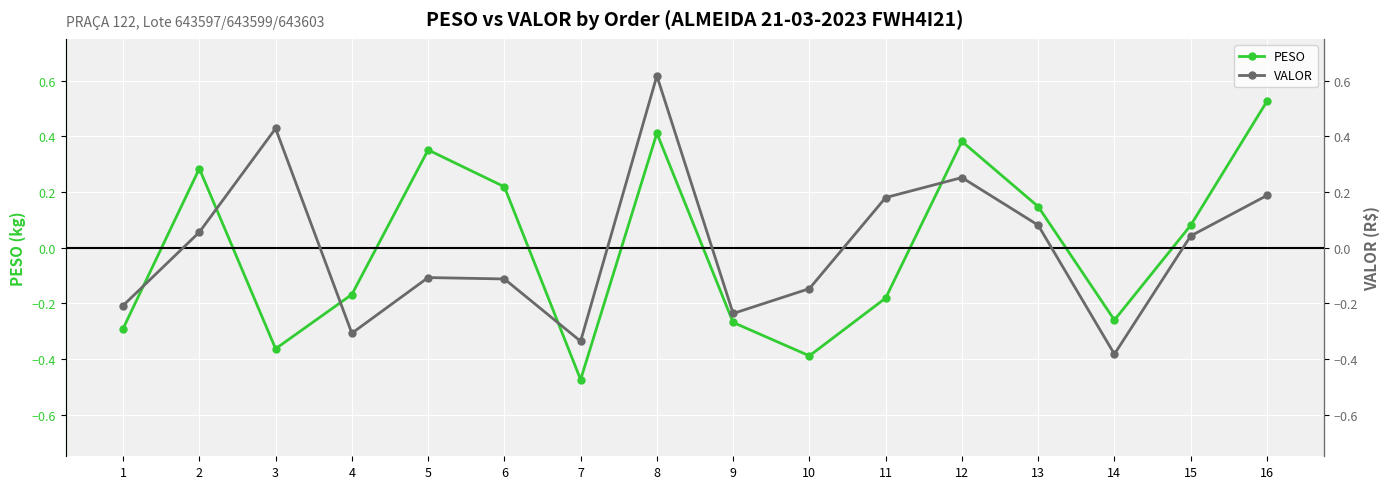

True or false: PESO has more than 0 interior local peaks.

True